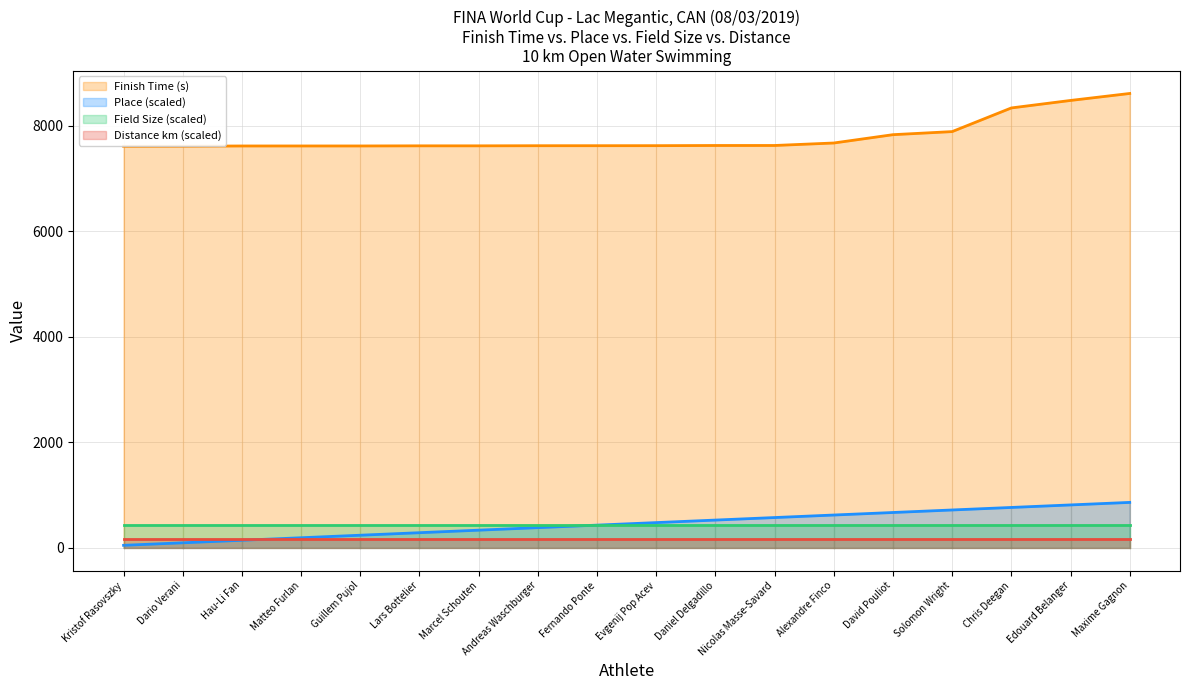

What is the approximate value of Finish Time (s) at Maxime Gagnon?

8607.2